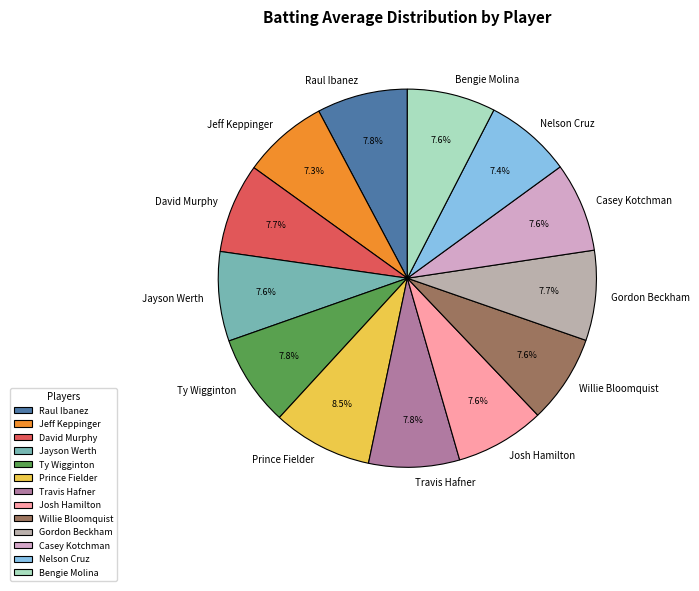

Which has a higher value, Willie Bloomquist or Prince Fielder?

Prince Fielder